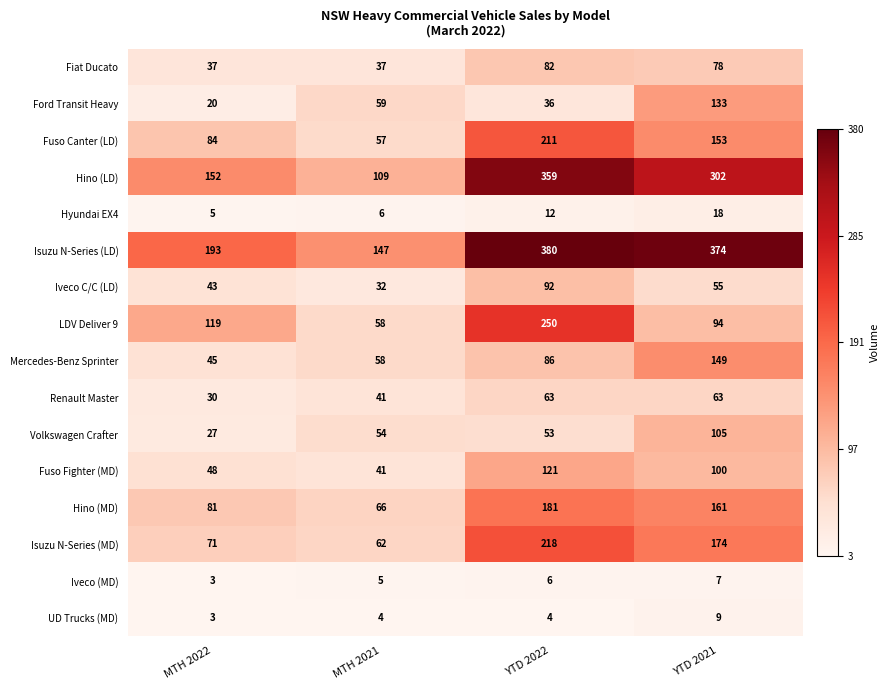

Where is Ford Transit Heavy nearest to the value 76?

MTH 2021